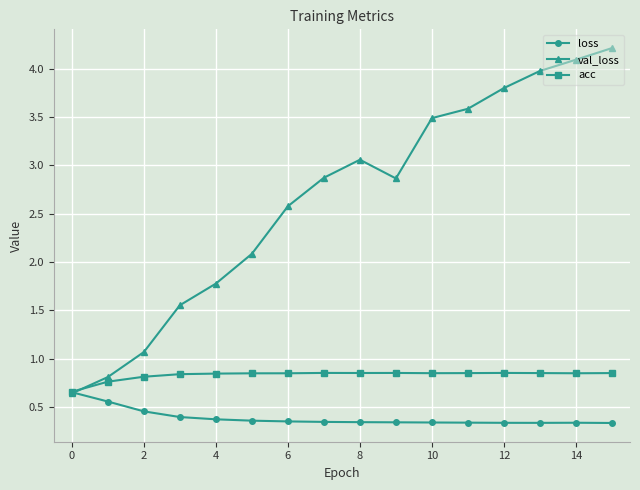

How many loss values are between 0 and 1?

16